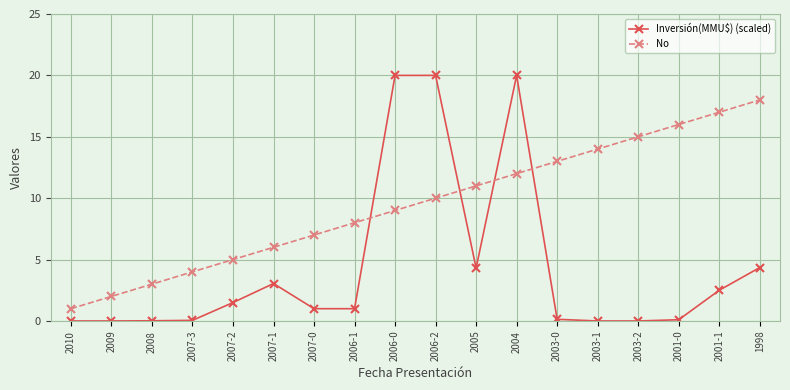

True or false: Inversión(MMU$) (scaled) has more than 0 interior local peaks.

True